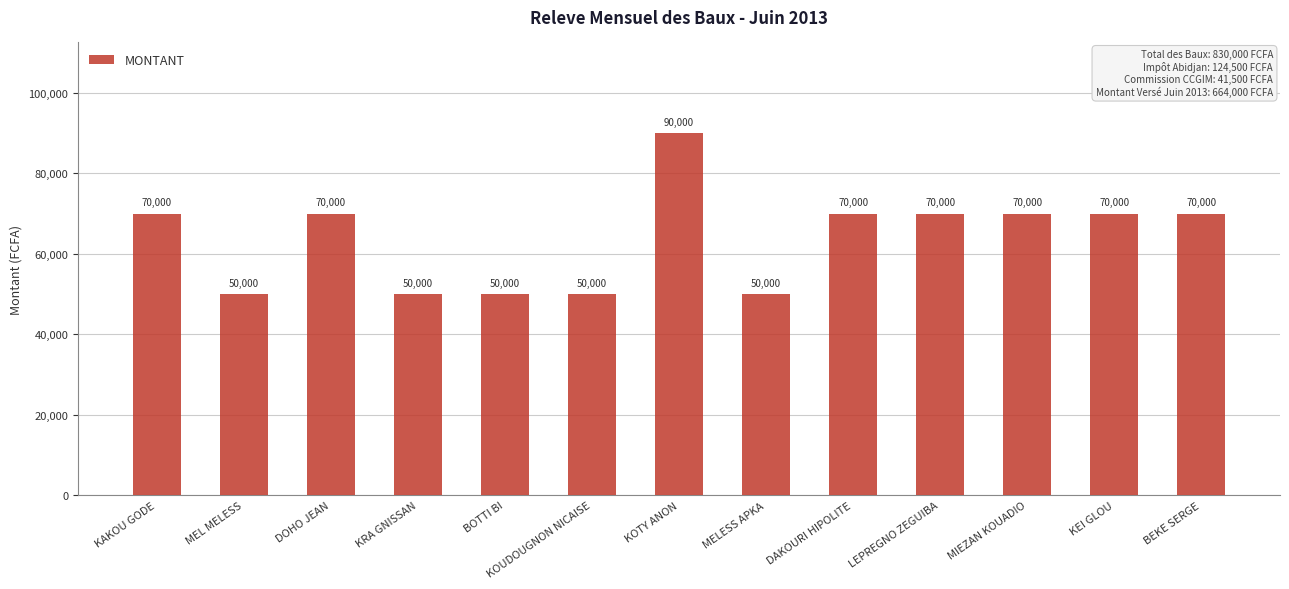

How many bars are there in total?

13